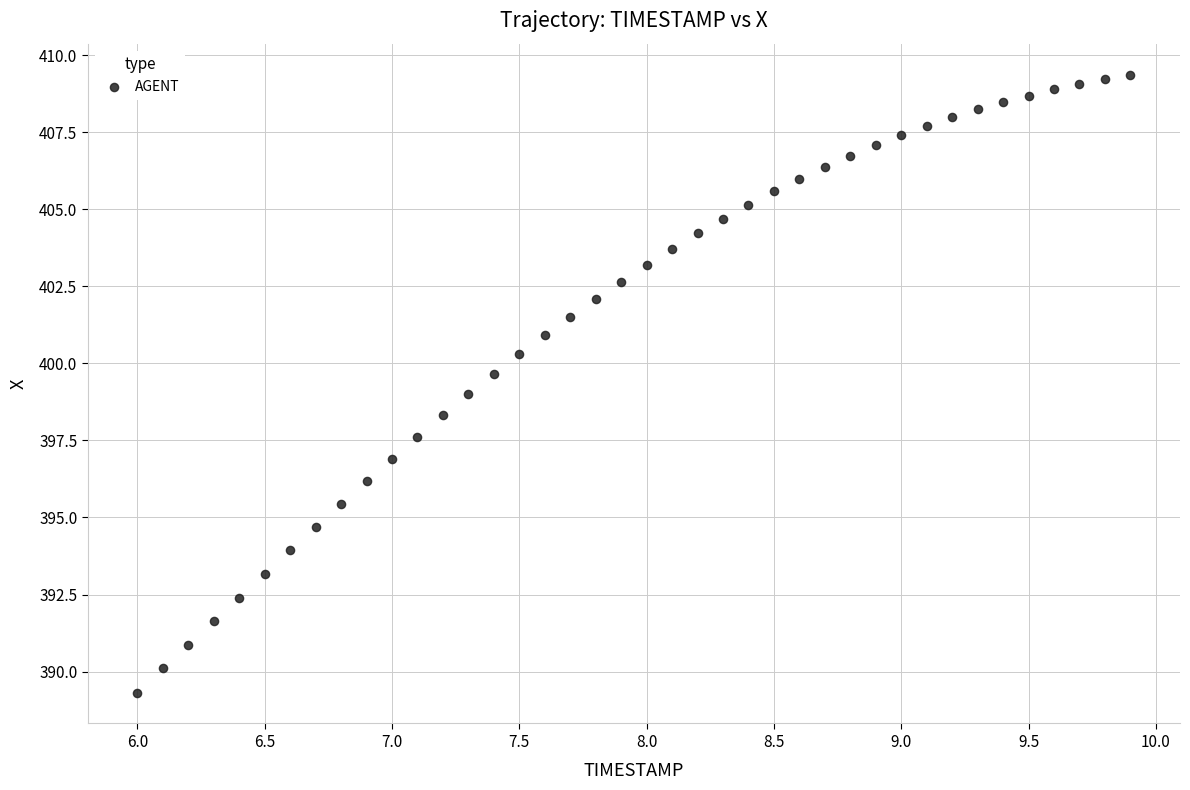

What is the range of Y values (max minus min)?

20.0